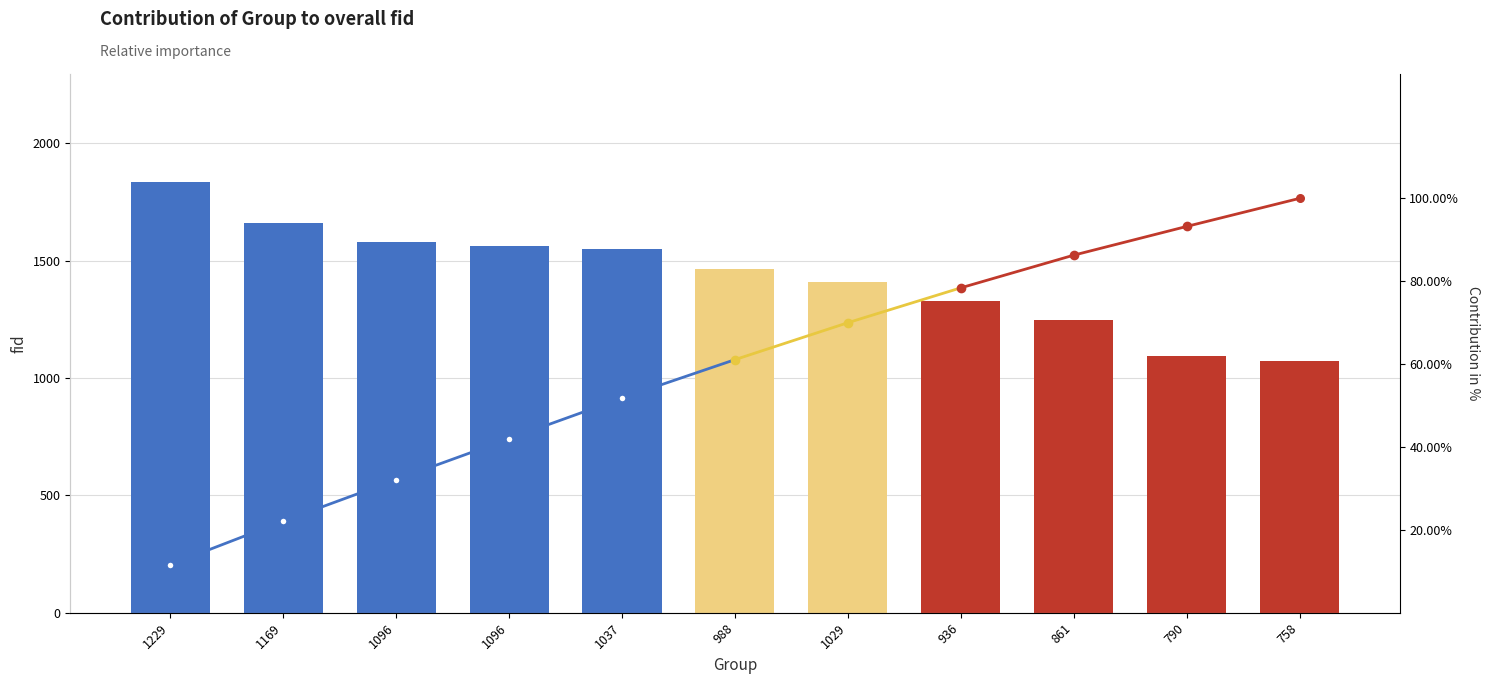

What is the ratio of the value at 1037 to the value at 988?

1.1